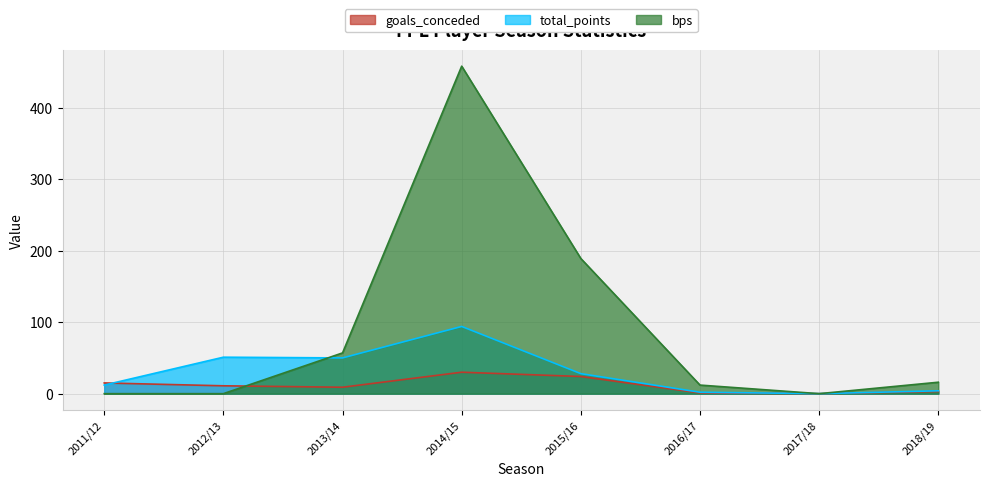

Which has a higher value, 2017/18 or 2011/12?

2011/12